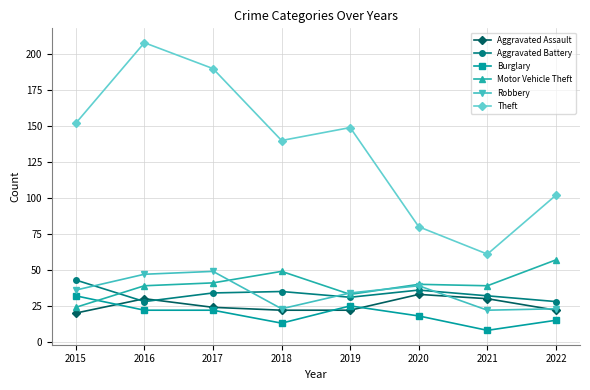

Which series has the widest spread of values?

Theft